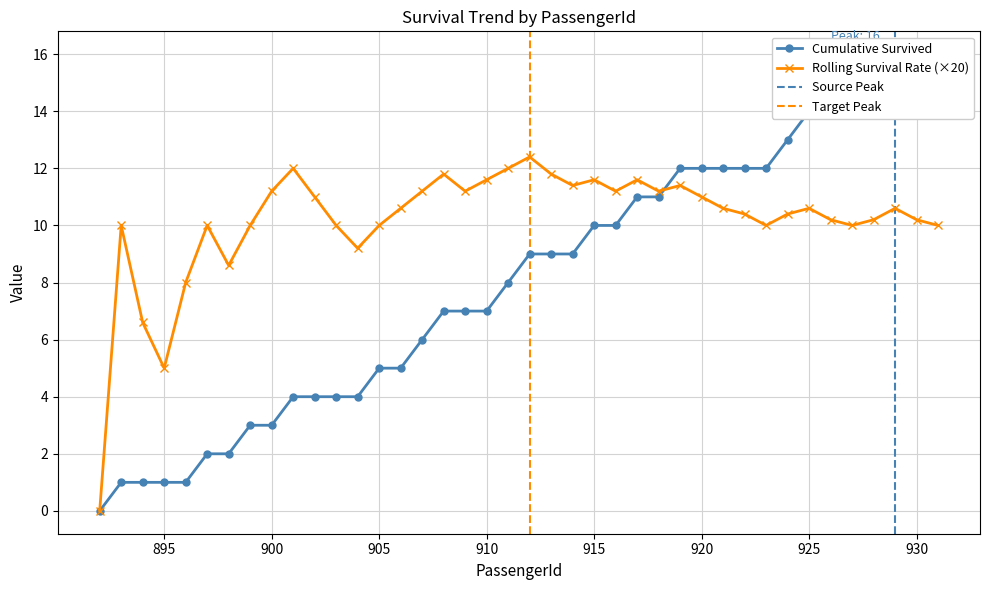

At which label does Rolling Survival Rate first exceed 10?

900